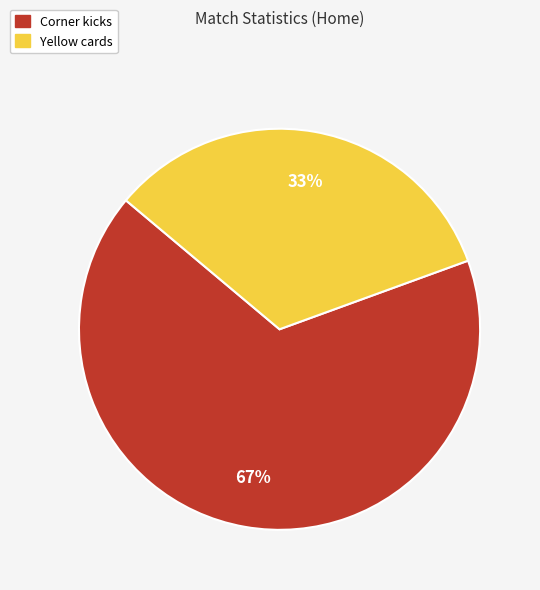

Rank the categories by value from lowest to highest.

Yellow cards, Corner kicks